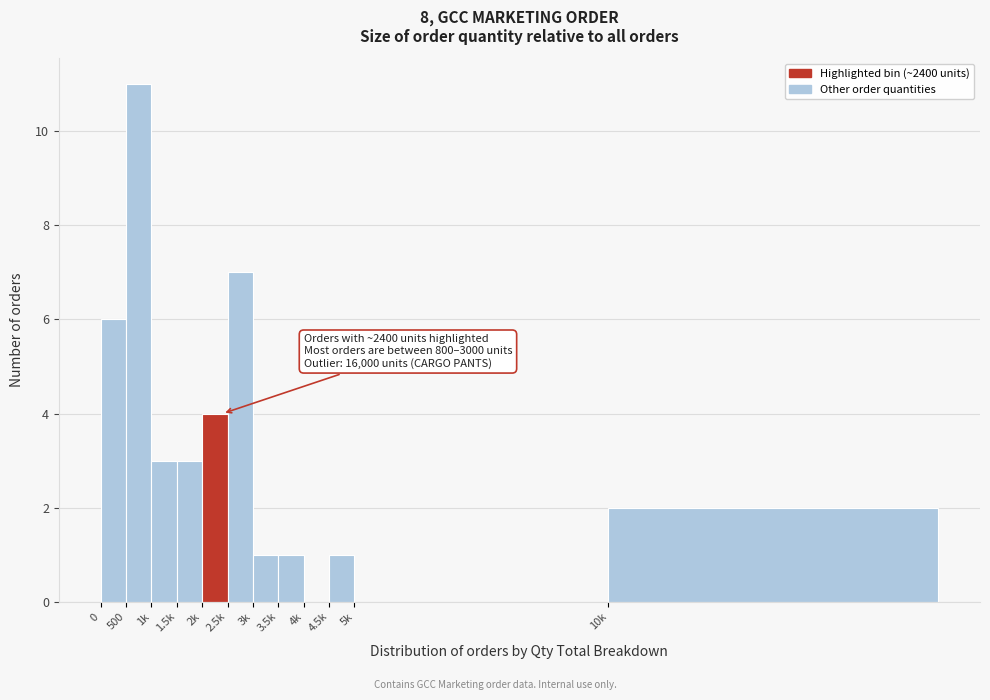

Reading left to right, what are all the values shown in this chart?

0=6	500=11	1k=3	1.5k=3	2k=4	2.5k=7	3k=1	3.5k=1	4k=0	4.5k=1	5k=0	10k=2